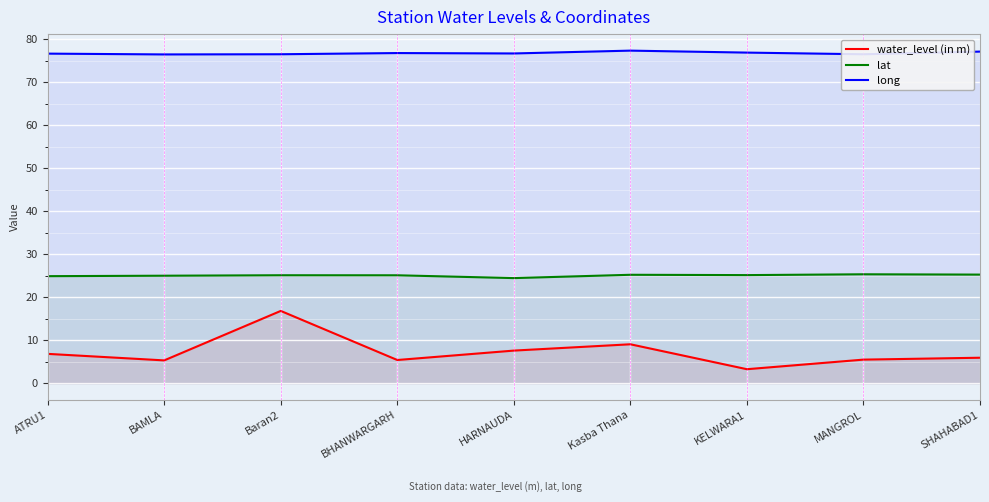

What is the sum of the long values at BHANWARGARH and HARNAUDA?

153.5